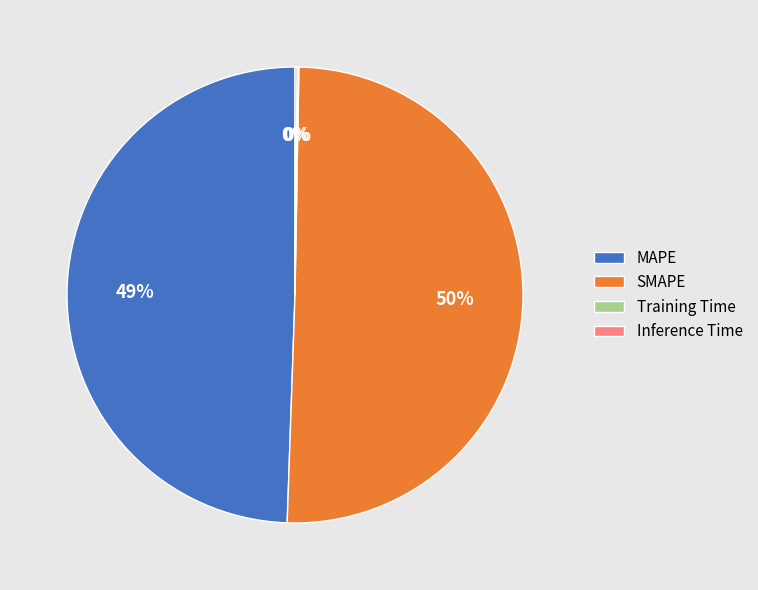

Which category has the biggest portion of the pie?

SMAPE